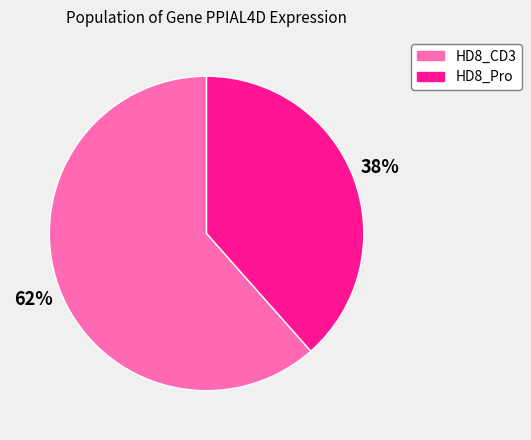

Combined, do HD8_Pro and HD8_CD3 account for over 50%?

Yes